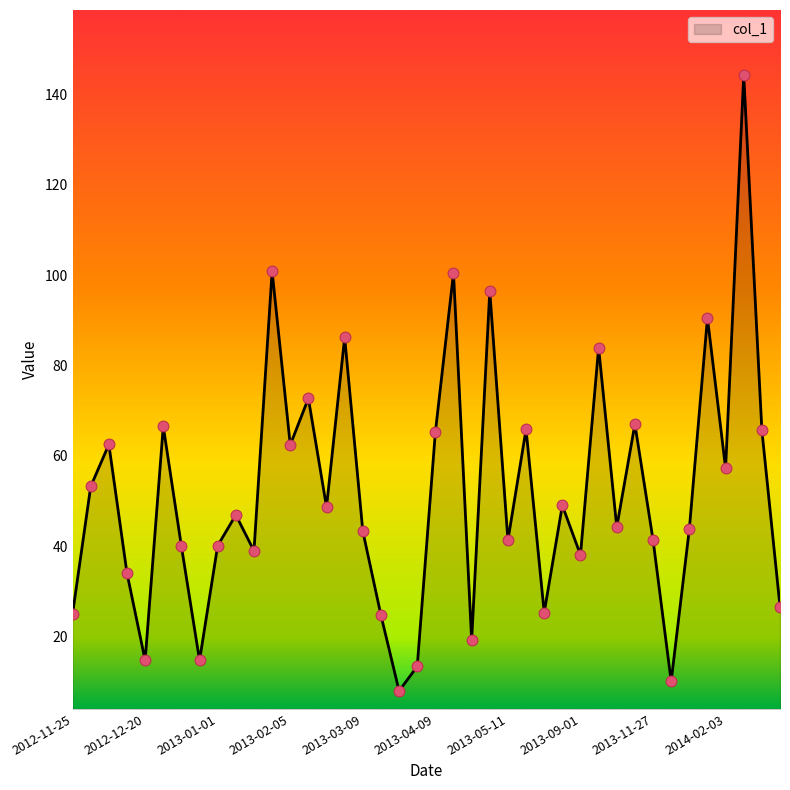

What is the minimum value shown in the chart?

8.0